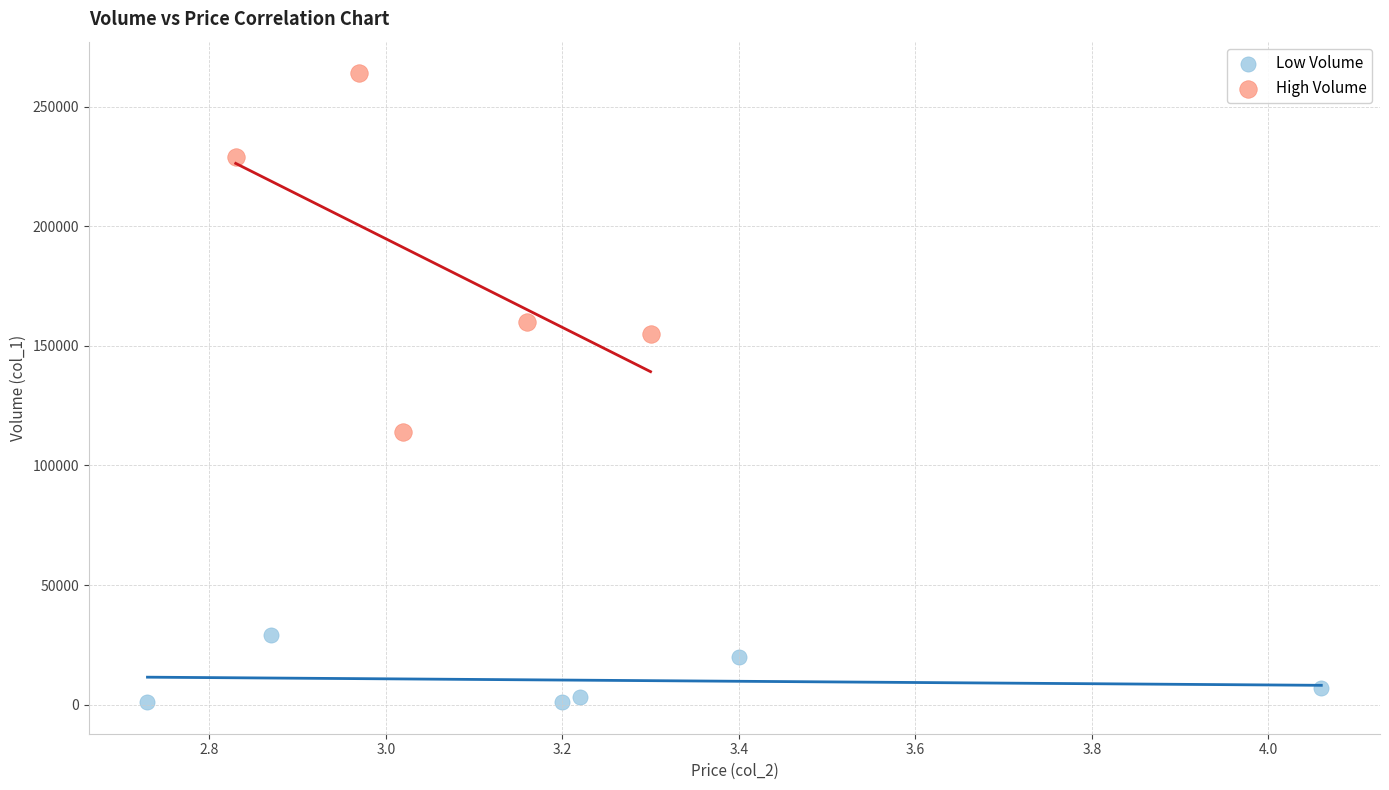

Which series reaches the minimum Y coordinate?

Low Volume